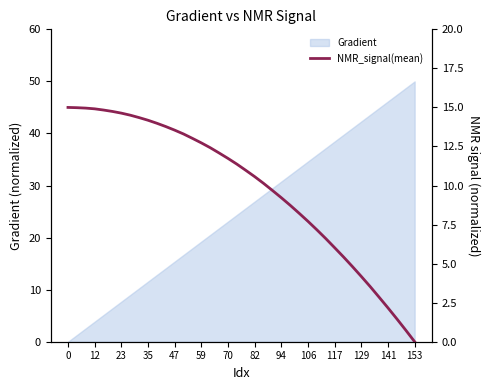

Reading right to left, extract all data points from this chart.

0.0	0.7	1.5	2.2	2.9	3.5	4.2	4.8	5.4	6.0	6.6	7.2	7.7	8.2	8.7	9.2	9.7	10.1	10.6	11.0	11.4	11.7	12.1	12.4	12.7	13.0	13.3	13.5	13.8	14.0	14.2	14.3	14.5	14.6	14.7	14.8	14.9	15.0	15.0	15.0